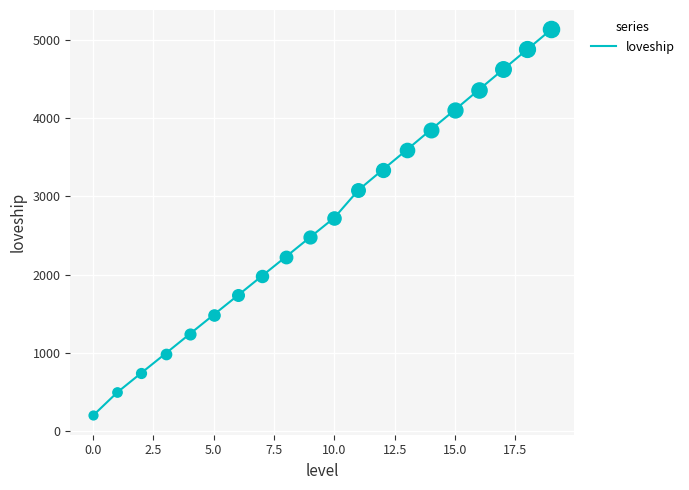

What is the difference between the maximum and minimum values?

4937